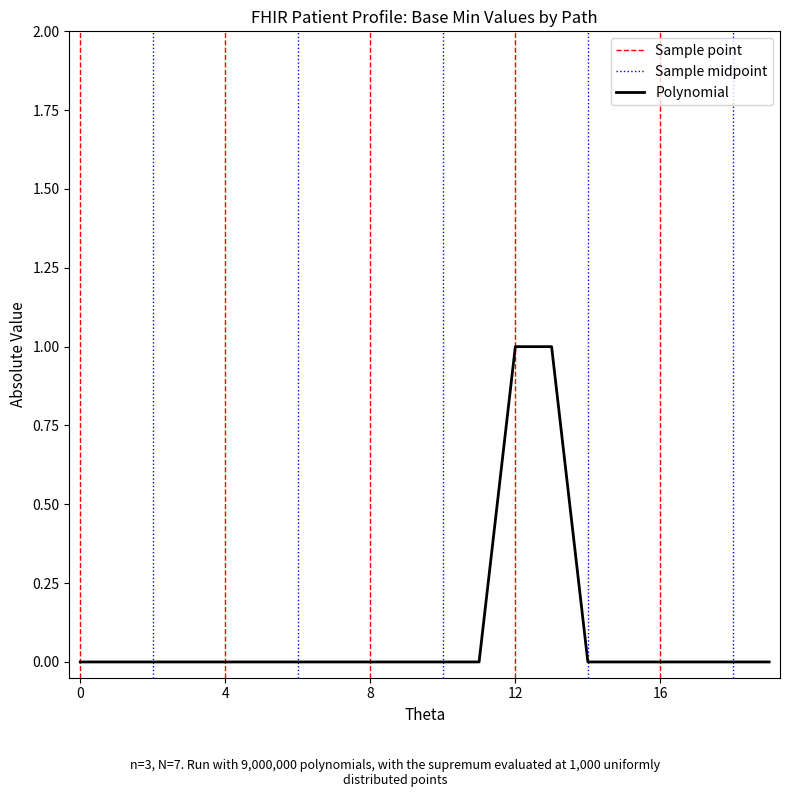

Reading left to right, list all the values displayed in this chart.

0	0	0	0	0	0	0	0	0	0	0	0	1	1	0	0	0	0	0	0